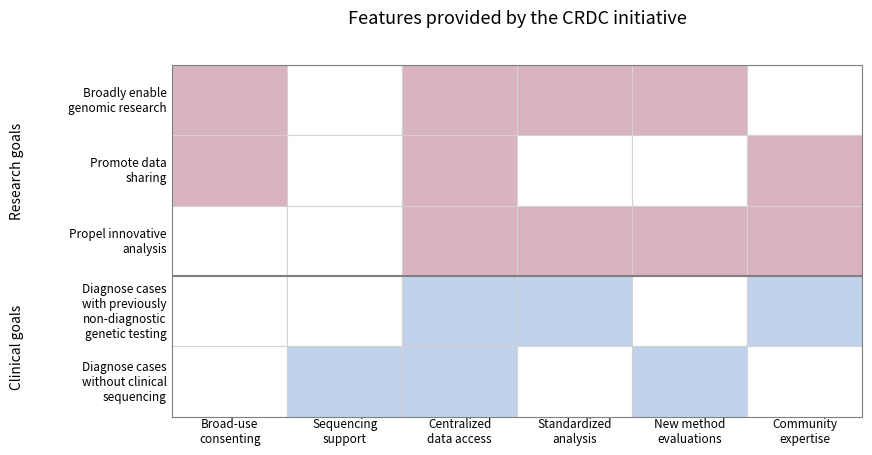

At how many categories does at least one series exceed 0?

6